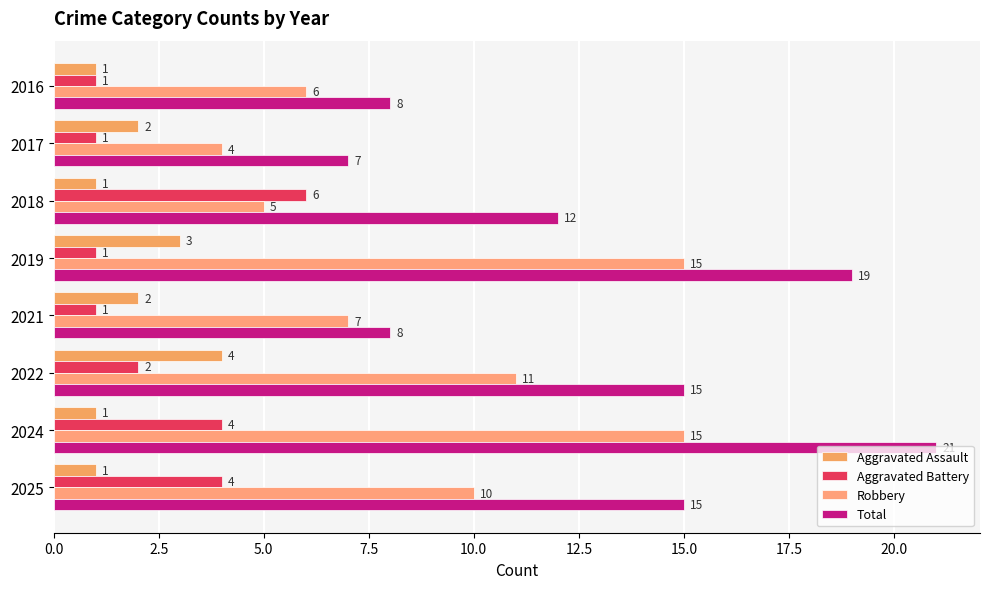

How many values in the Aggravated Battery series are below 2?

4